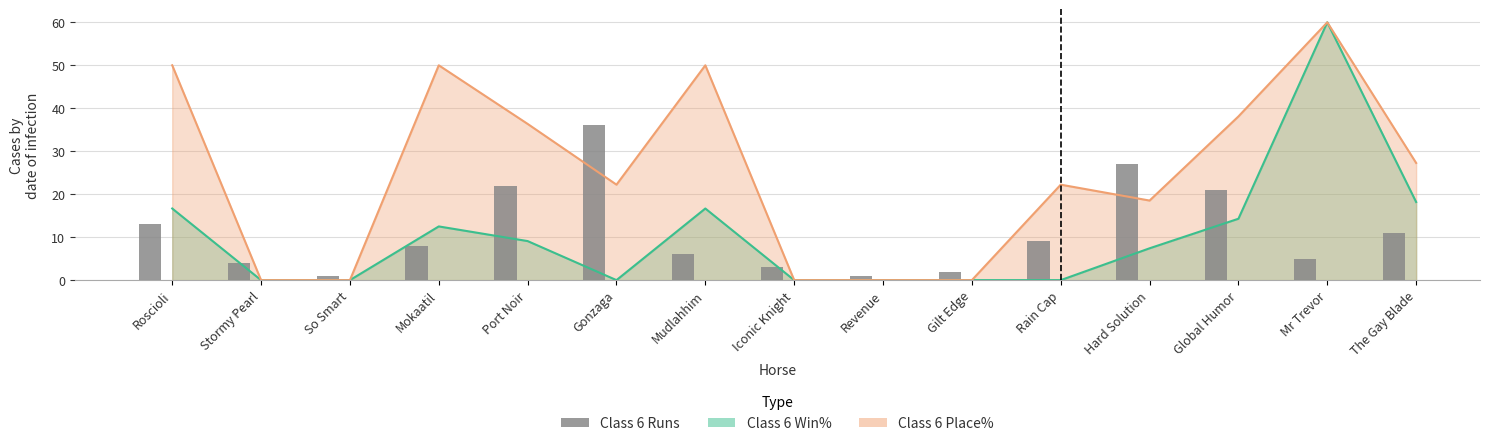

Between So Smart and Revenue, which is larger?

So Smart